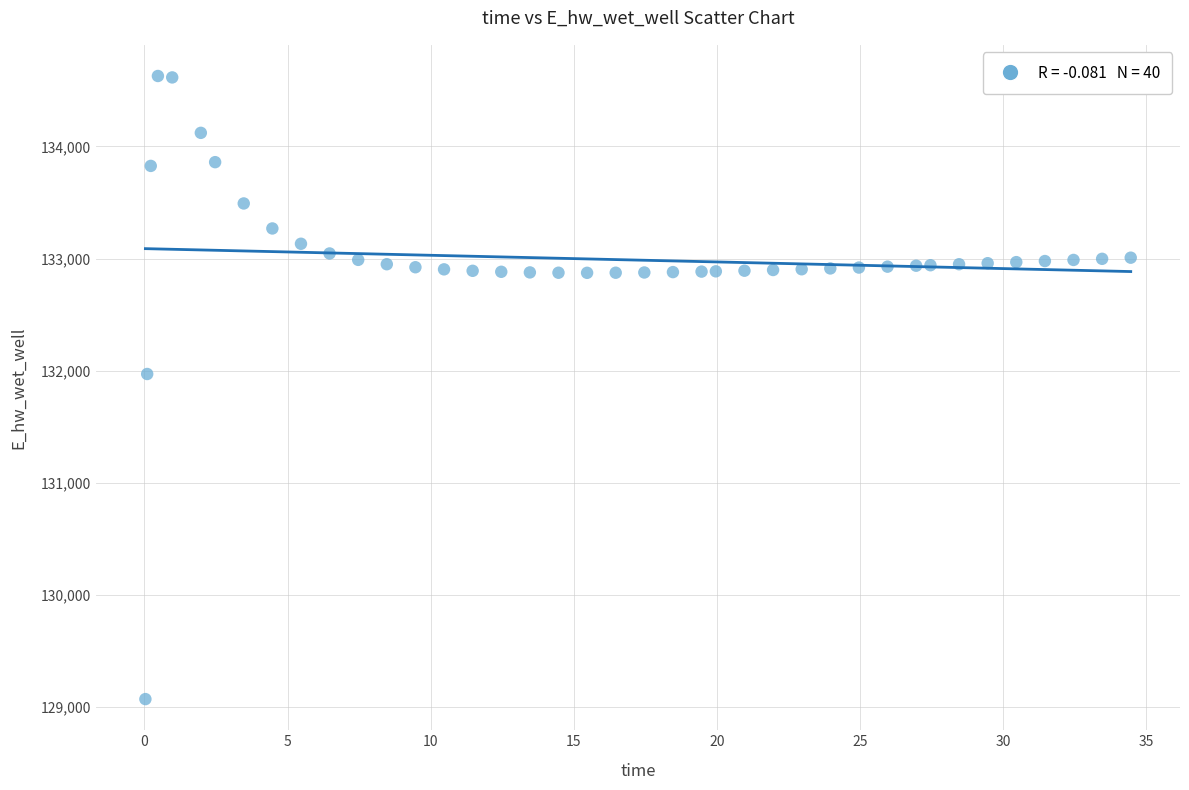

What is the range of X values (max minus min)?

34.4